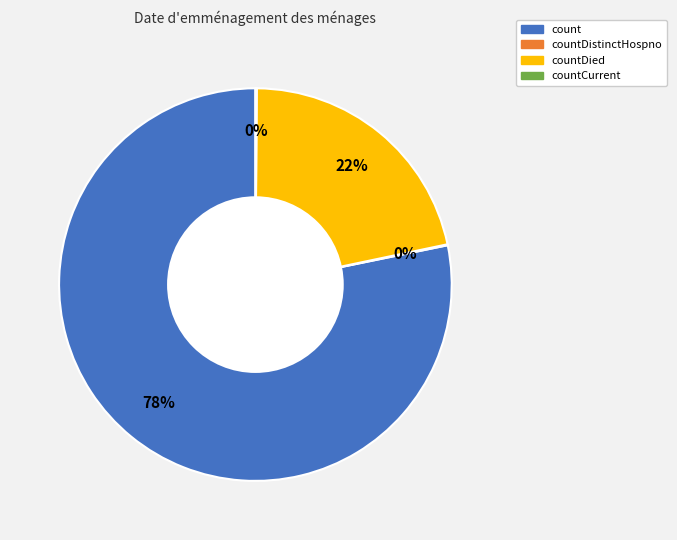

Is there any slice that represents more than half of the pie?

Yes